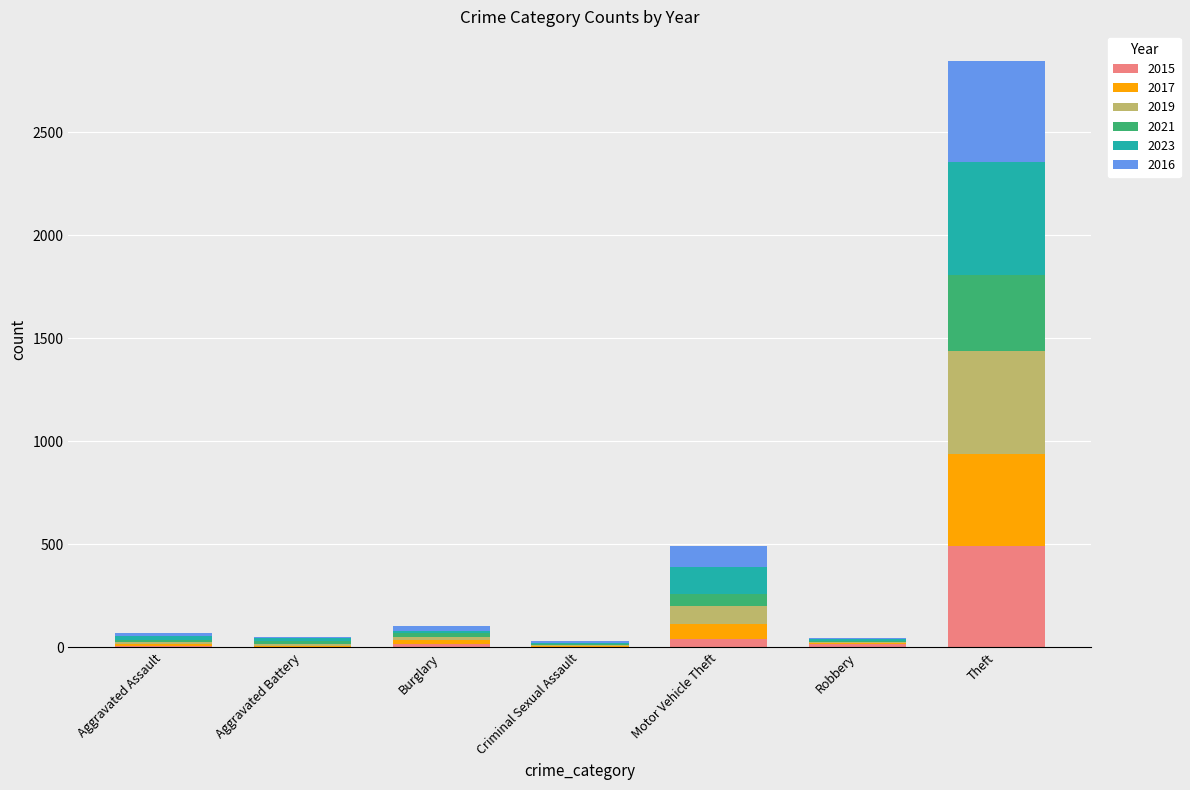

Are the bars grouped side by side (vs. stacked)?

No